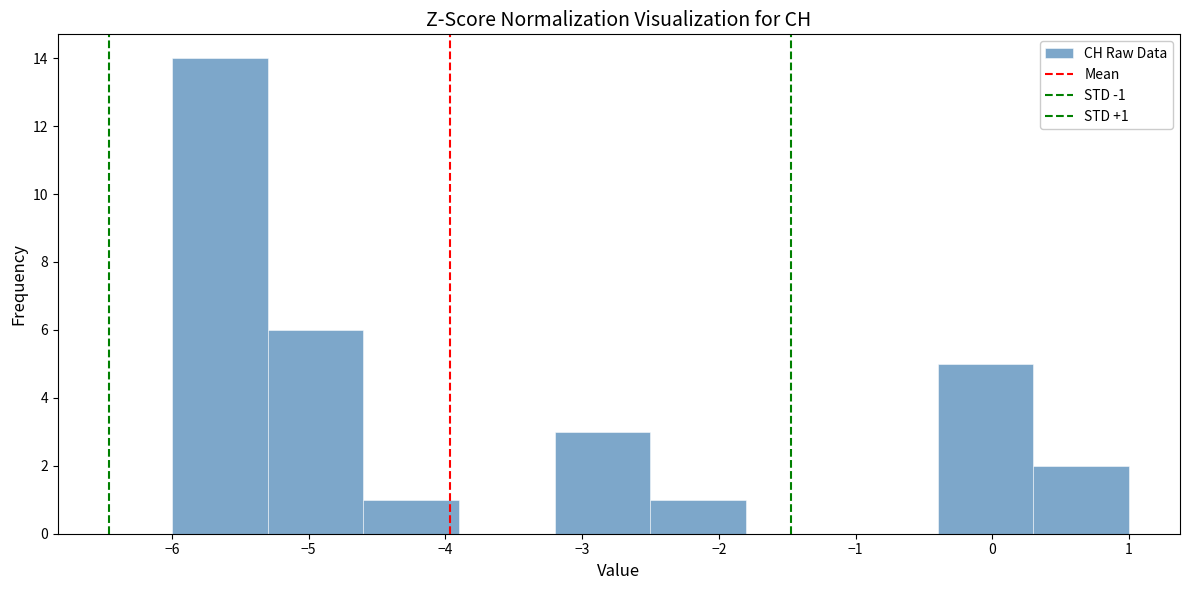

Which range on the x-axis has the tallest bar?

-6.0 to -5.3